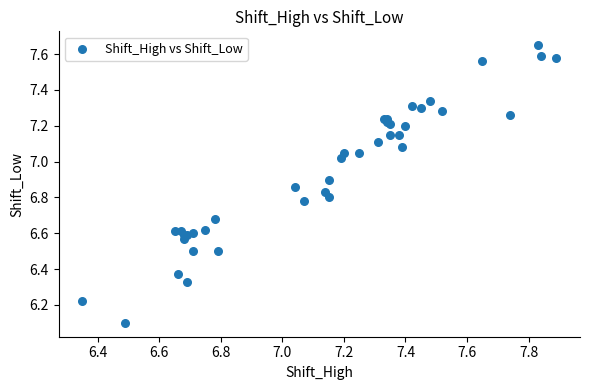

What Y value in the scatter plot is closest to 6?

6.1